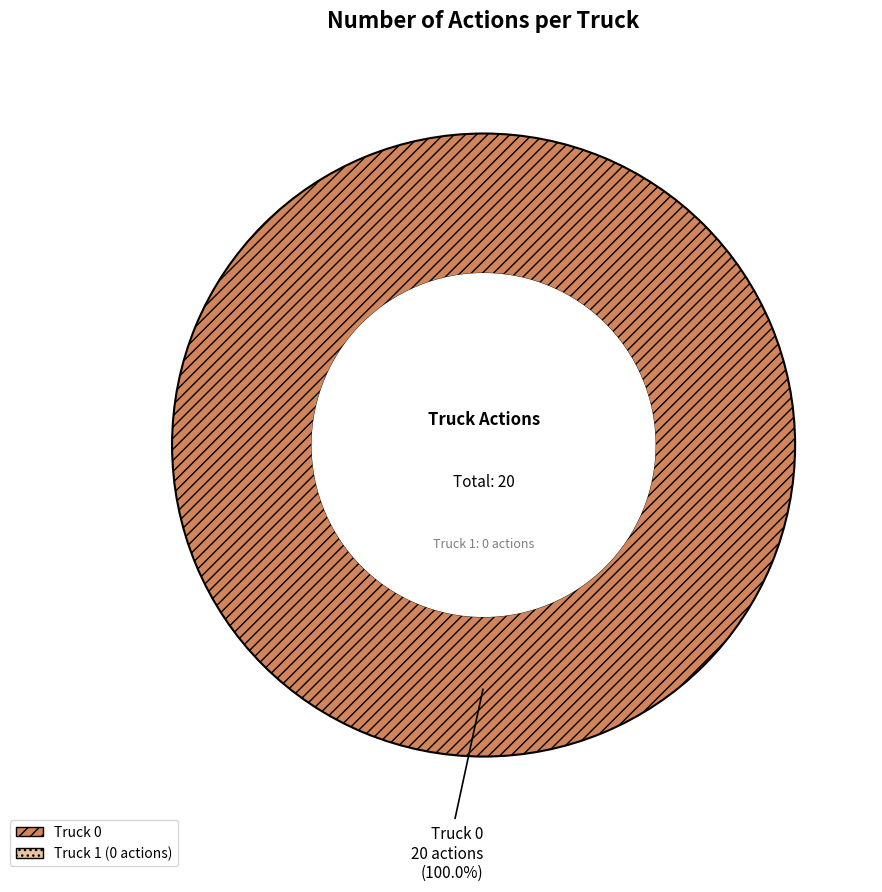

Is there a majority slice in this chart?

Yes